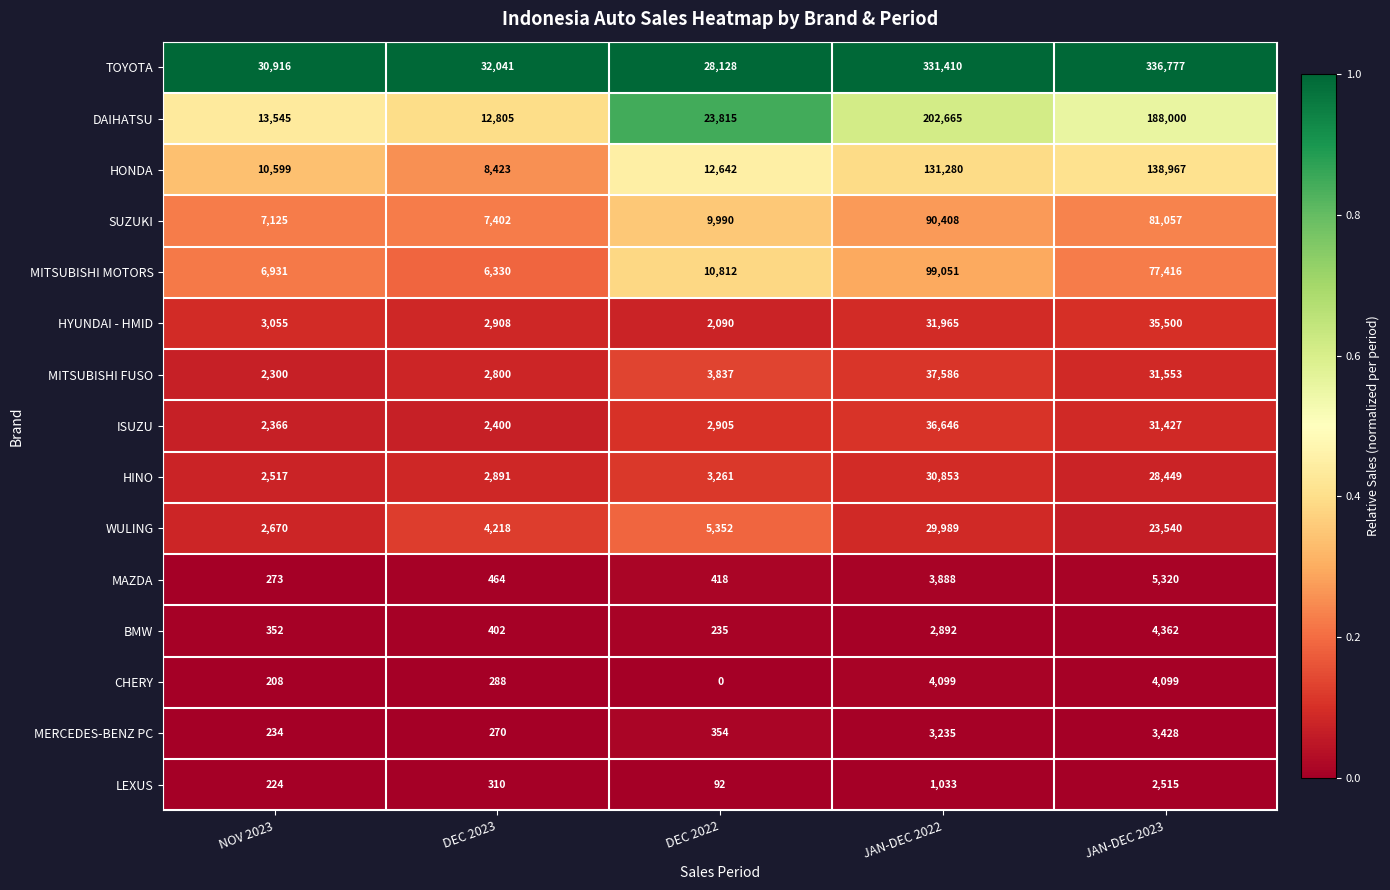

Which series has the widest spread of values?

TOYOTA